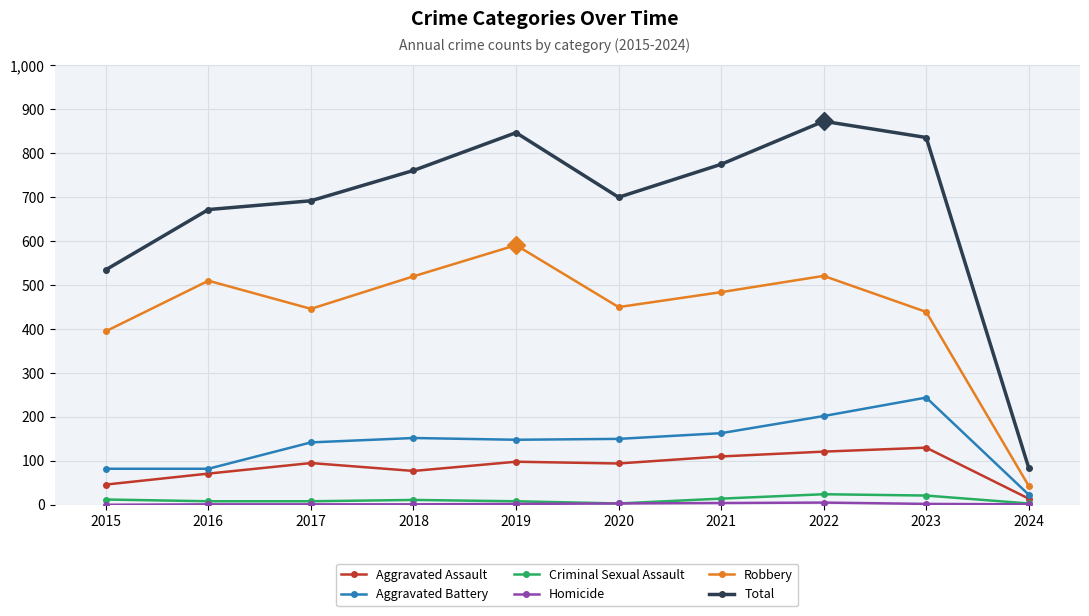

What is the greatest value displayed?

873